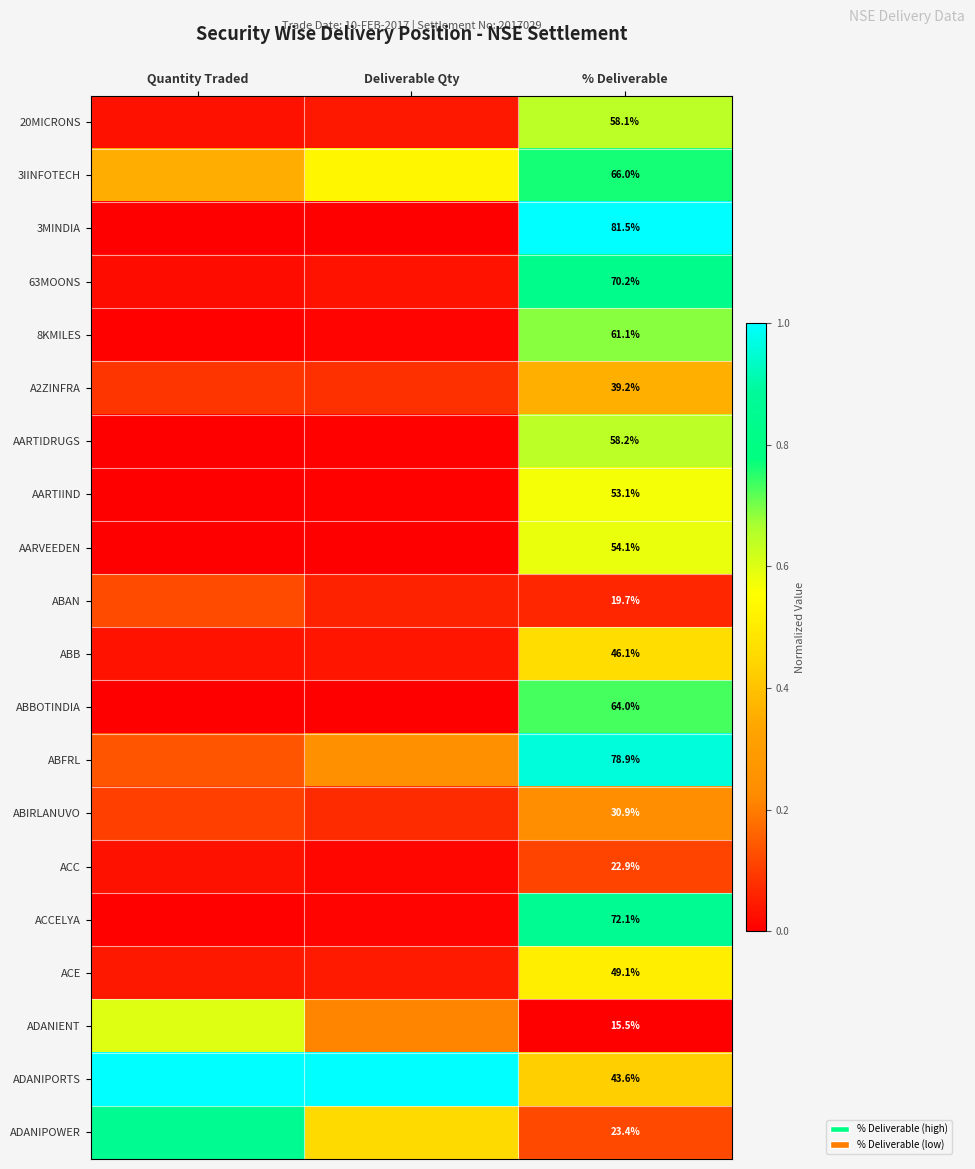

True or false: ABIRLANUVO has a value of 0.0 at Quantity Traded.

False